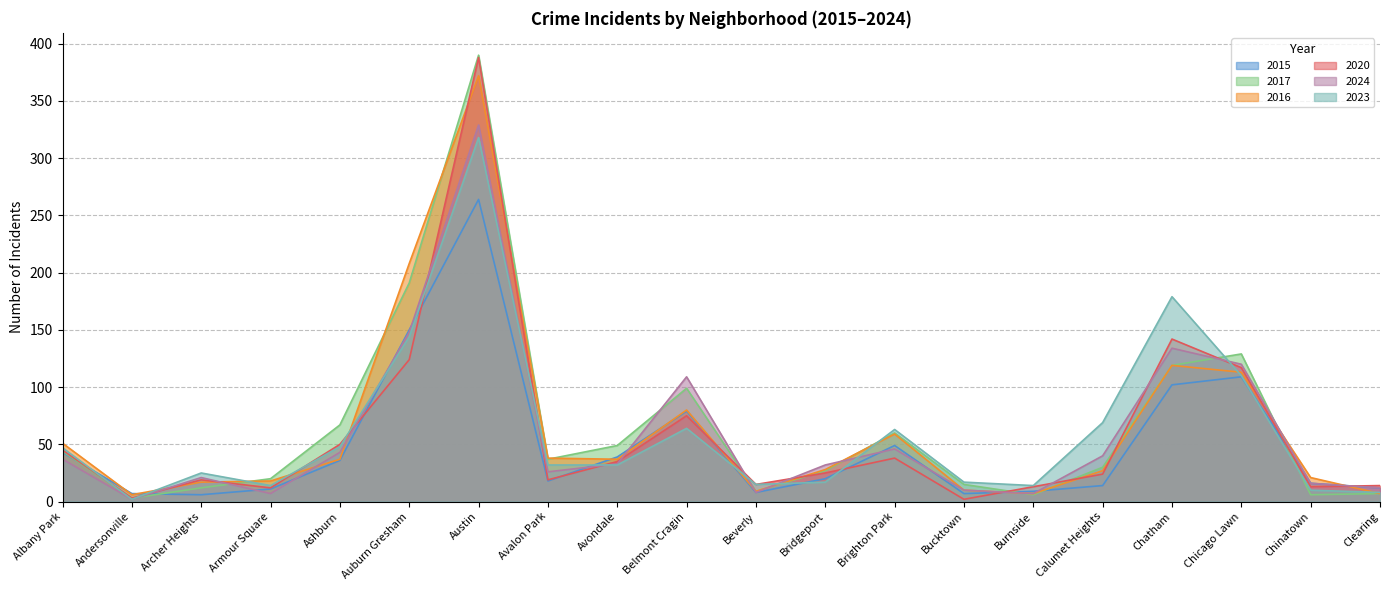

What is the difference between the maximum and minimum values in the 2023 series?

316